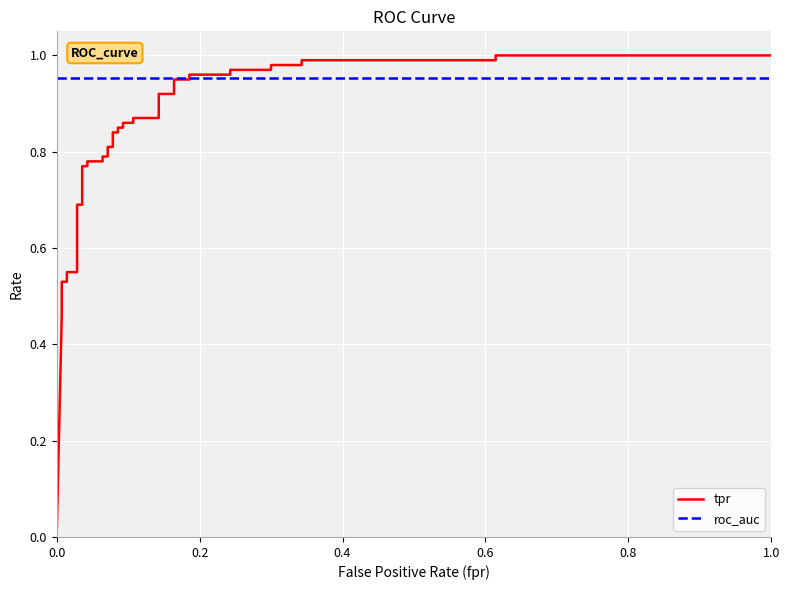

What is the approximate value of roc_auc at 1.0?

1.0